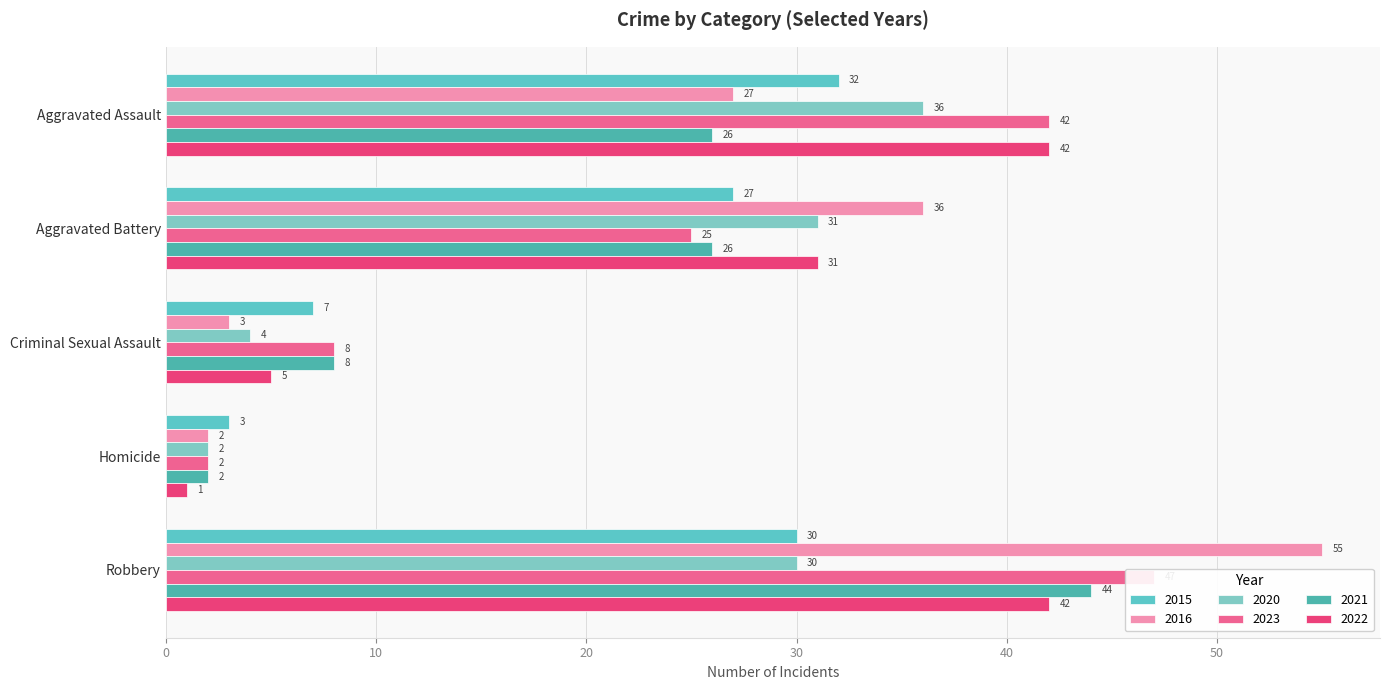

What is the difference between the maximum and second lowest values in the 2023 series?

39